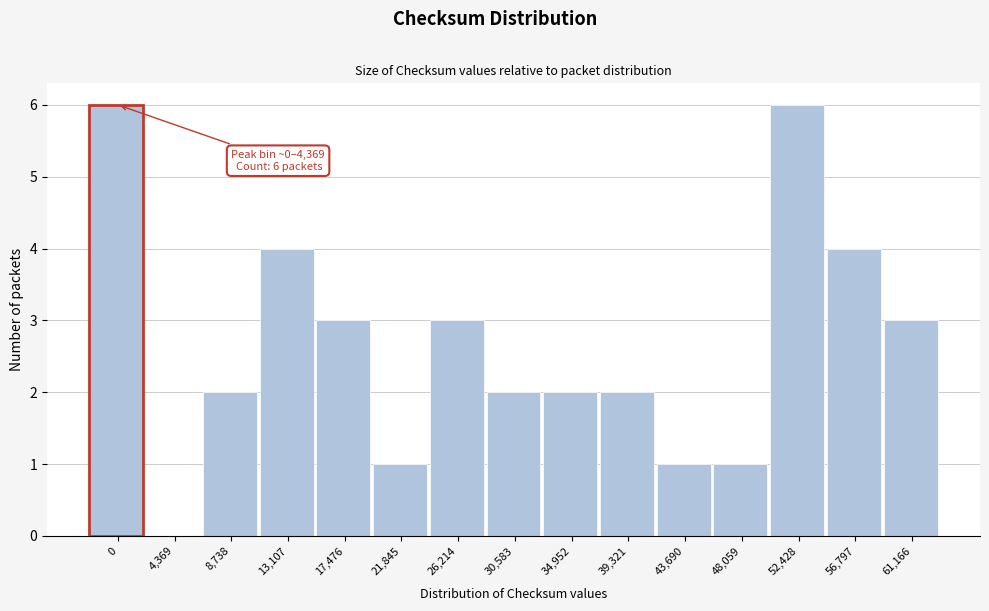

Reading left to right, list all the values displayed in this chart.

0=6	4,369=0	8,738=2	13,107=4	17,476=3	21,845=1	26,214=3	30,583=2	34,952=2	39,321=2	43,690=1	48,059=1	52,428=6	56,797=4	61,166=3